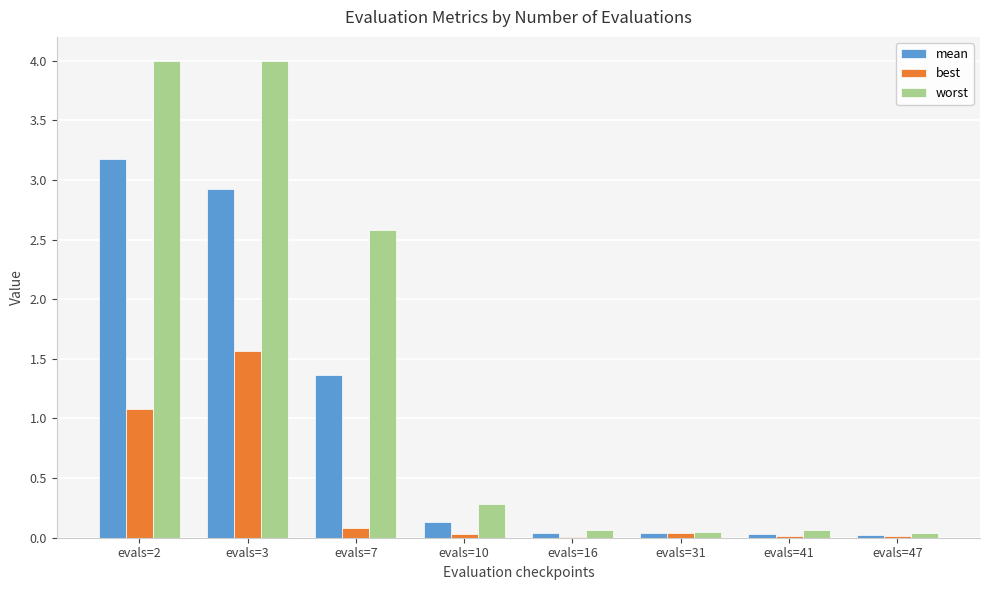

Which series changed the most between evals=7 and evals=16?

worst